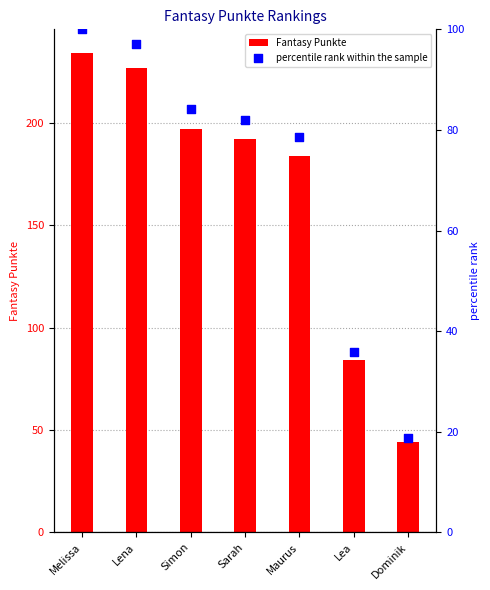

Which series has the largest total across all categories?

Fantasy Punkte